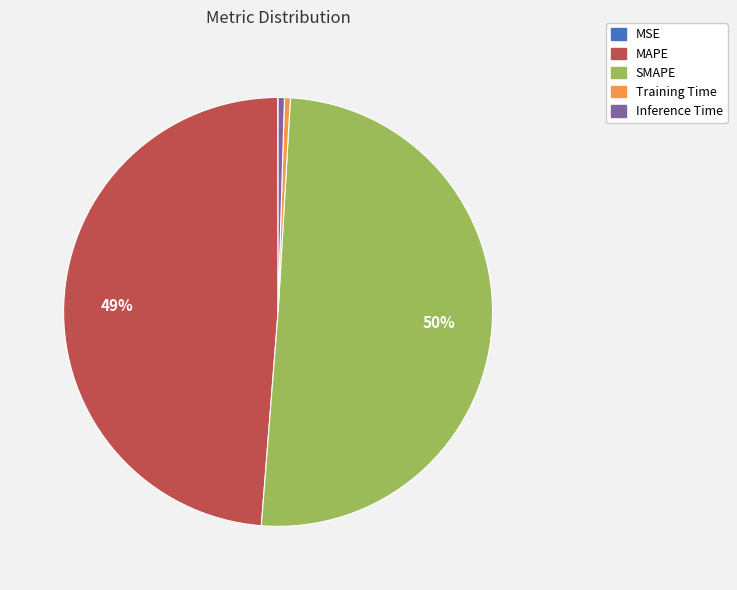

What is the largest slice in the pie chart?

SMAPE